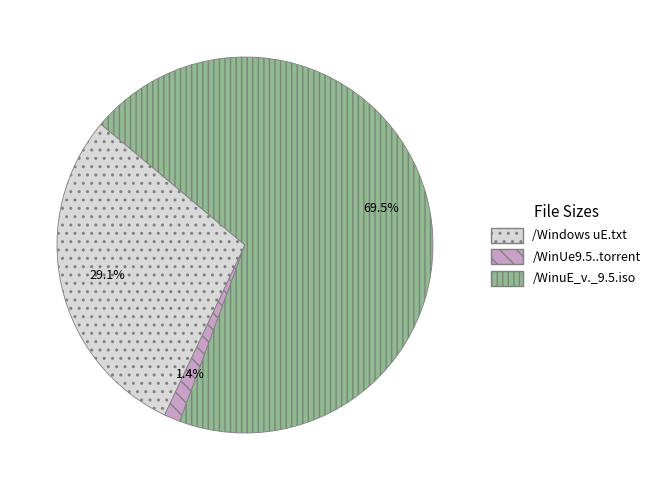

Approximately how many times larger is the value at /WinuE_v._9.5.iso compared to /Windows uE.txt?

2.4